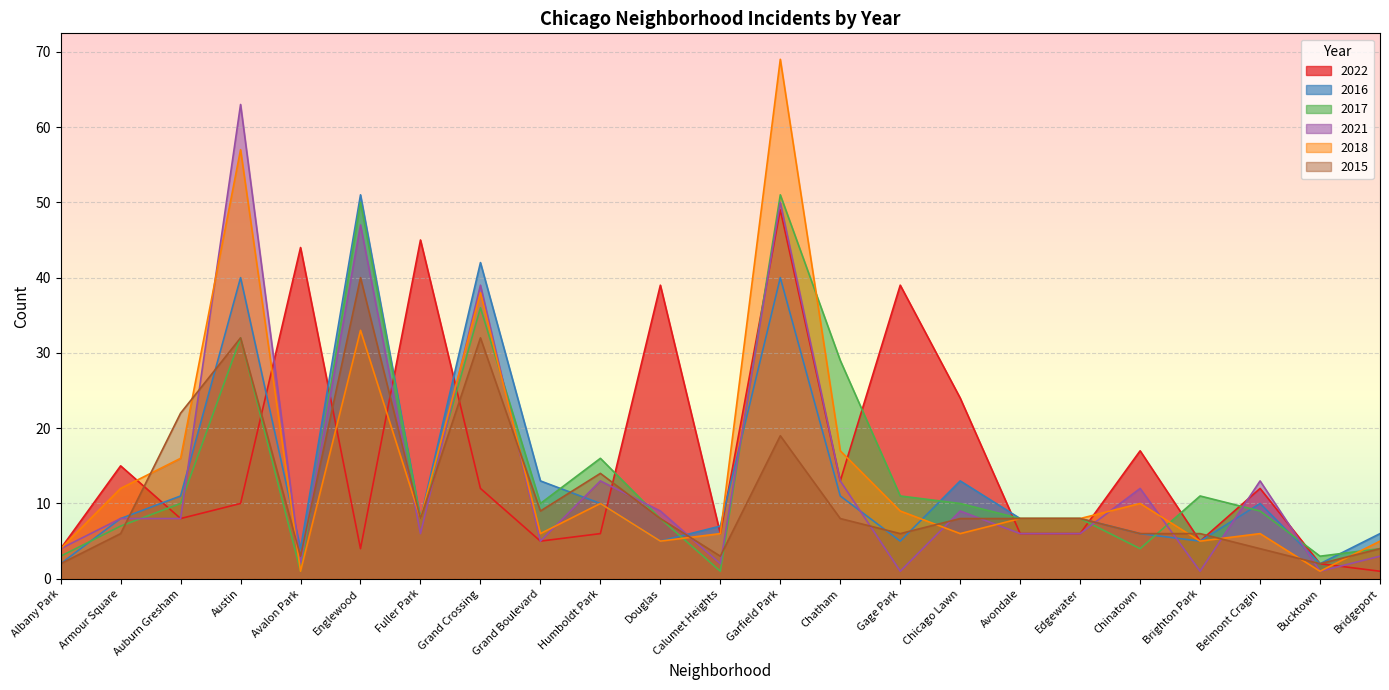

What is the sum of all 2017 values?

330